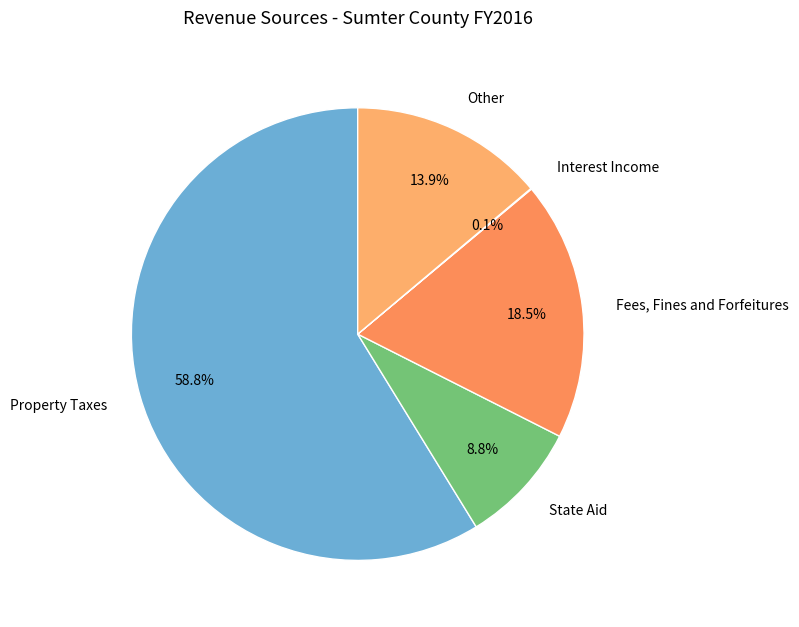

Combined, do Fees, Fines and Forfeitures and State Aid account for over 50%?

No